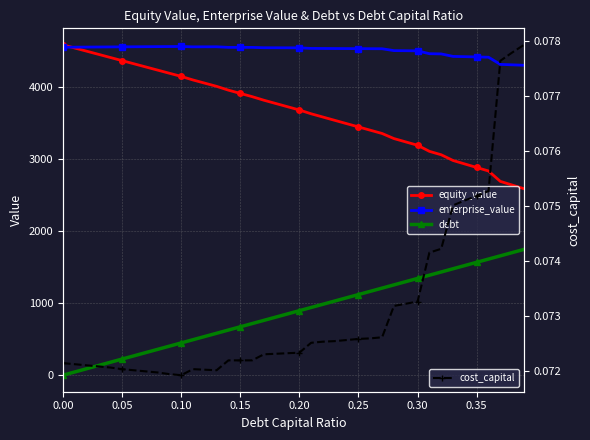

What is the value of the equity_value point at the 40th from the left?

2584.0